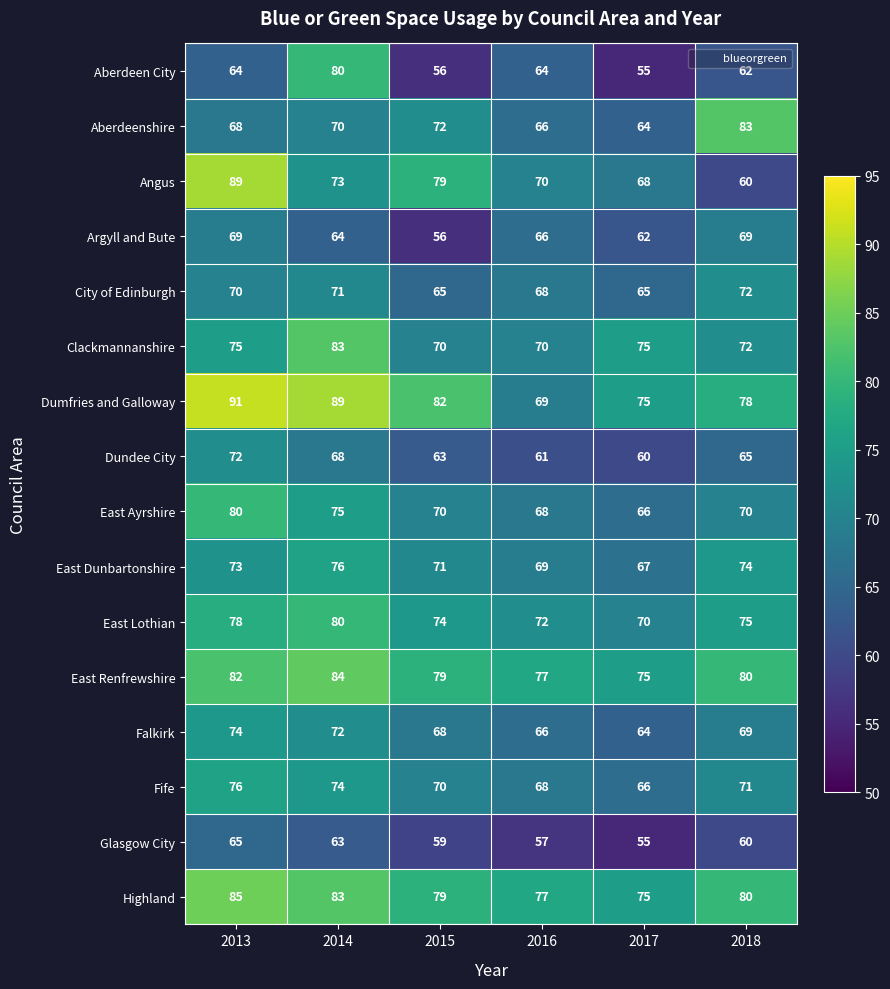

Rank the categories by Glasgow City value from highest to lowest.

2013, 2014, 2018, 2015, 2016, 2017